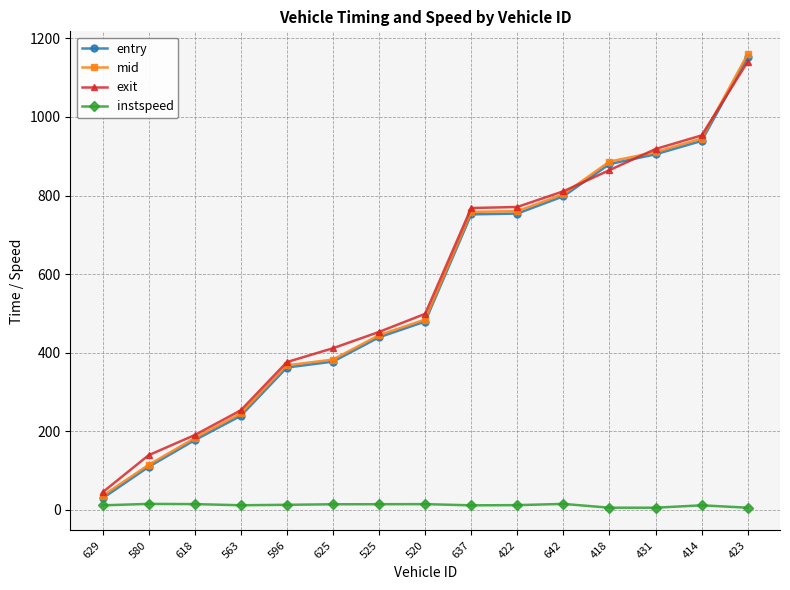

Which series has the widest spread of values?

mid